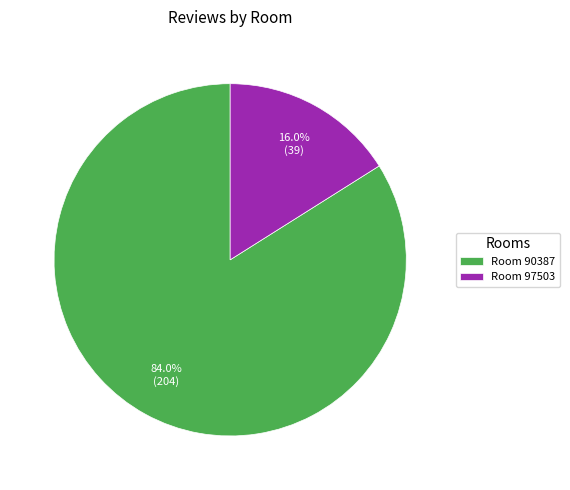

How many segments does this pie chart have?

2